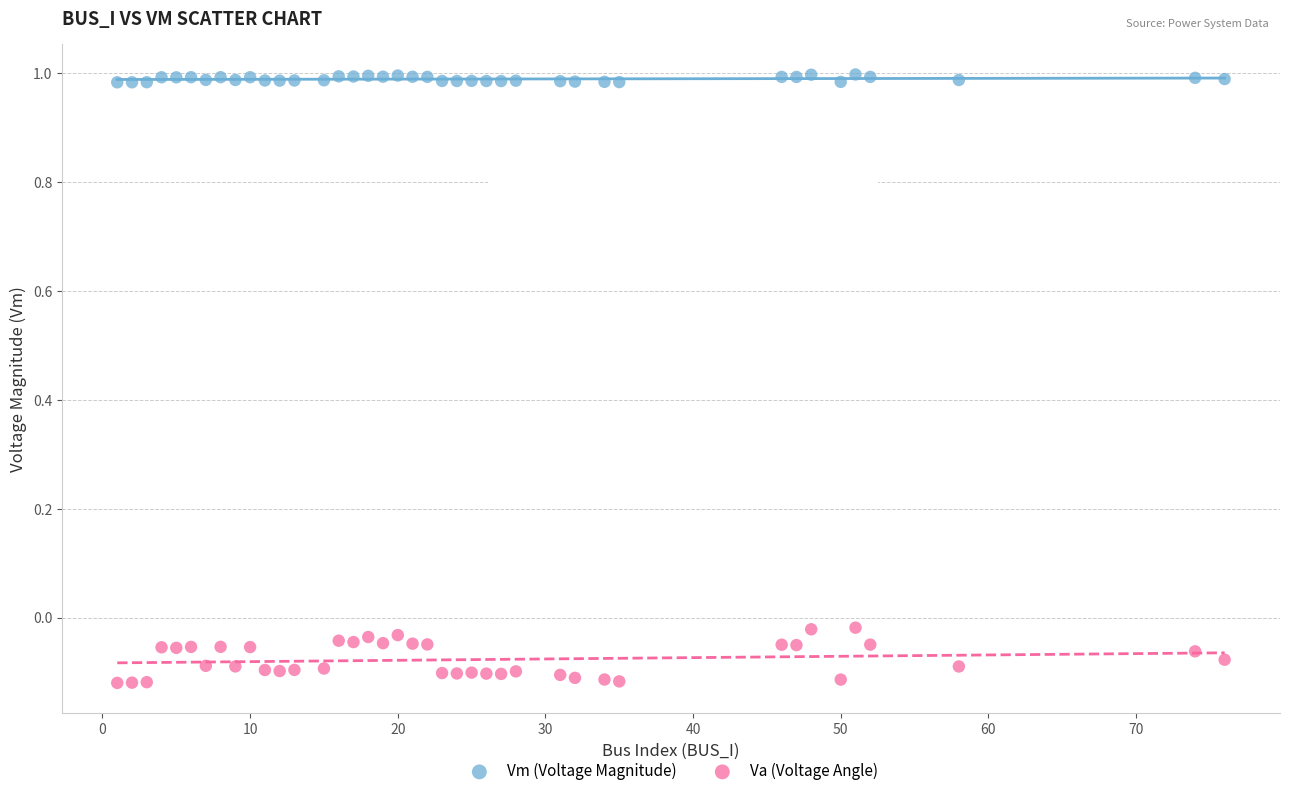

Which series has the largest Y range (max minus min)?

Va (Voltage Angle)